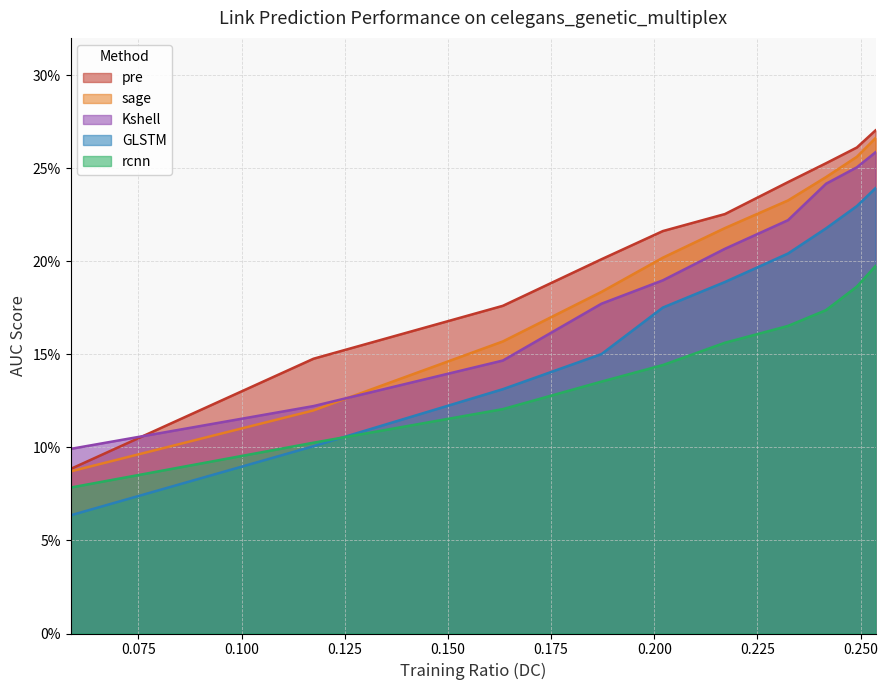

What is the value of the sage point at the 2nd from the left?

0.1